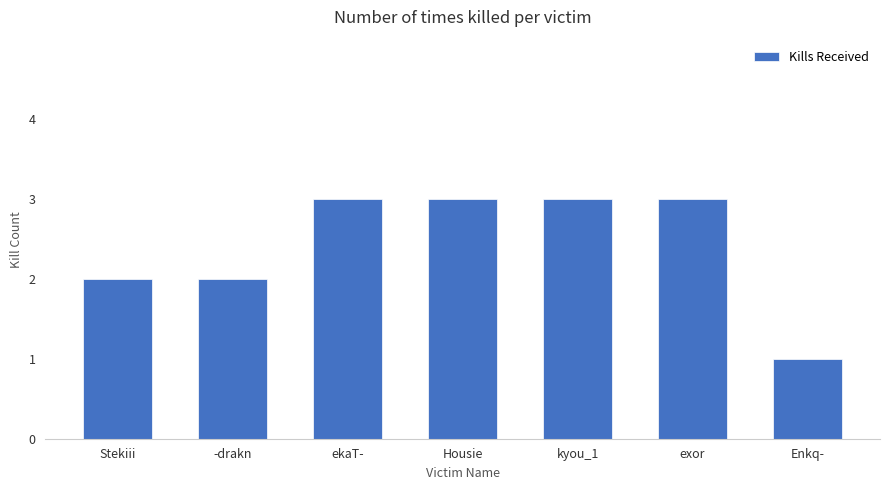

Are the bars grouped side by side (vs. stacked)?

No